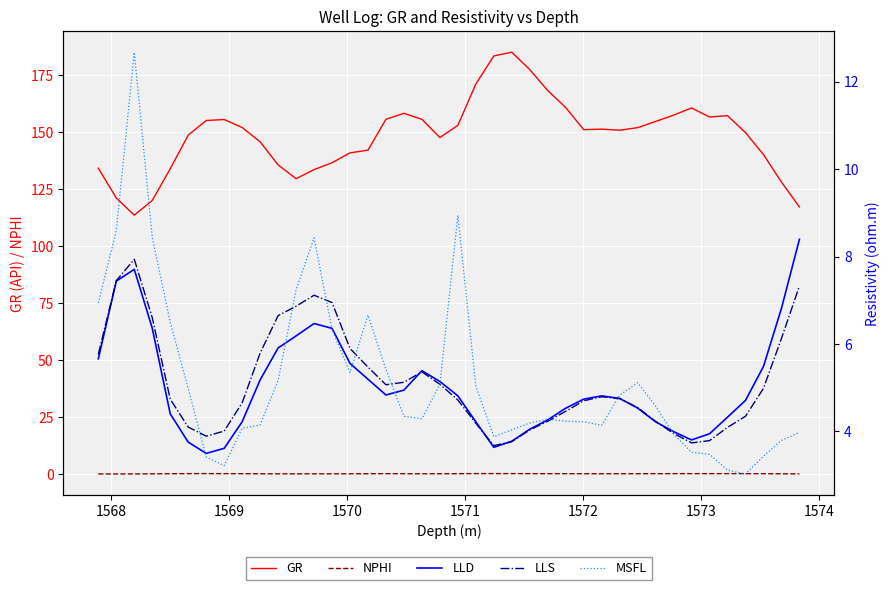

What is the highest value of the GR series?

185.1